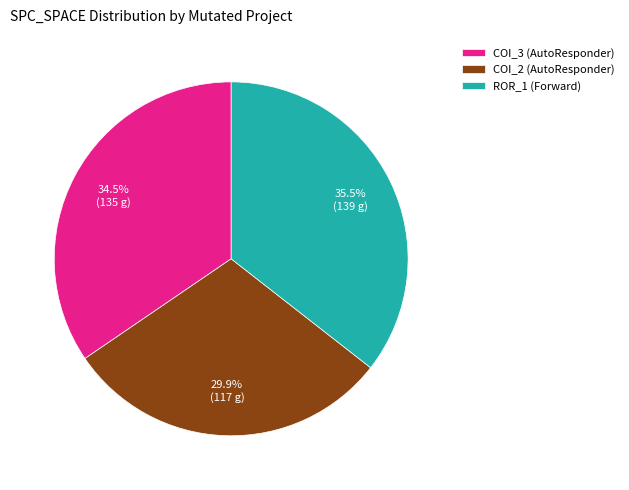

Rank the categories by value from lowest to highest.

COI_2 (AutoResponder), COI_3 (AutoResponder), ROR_1 (Forward)